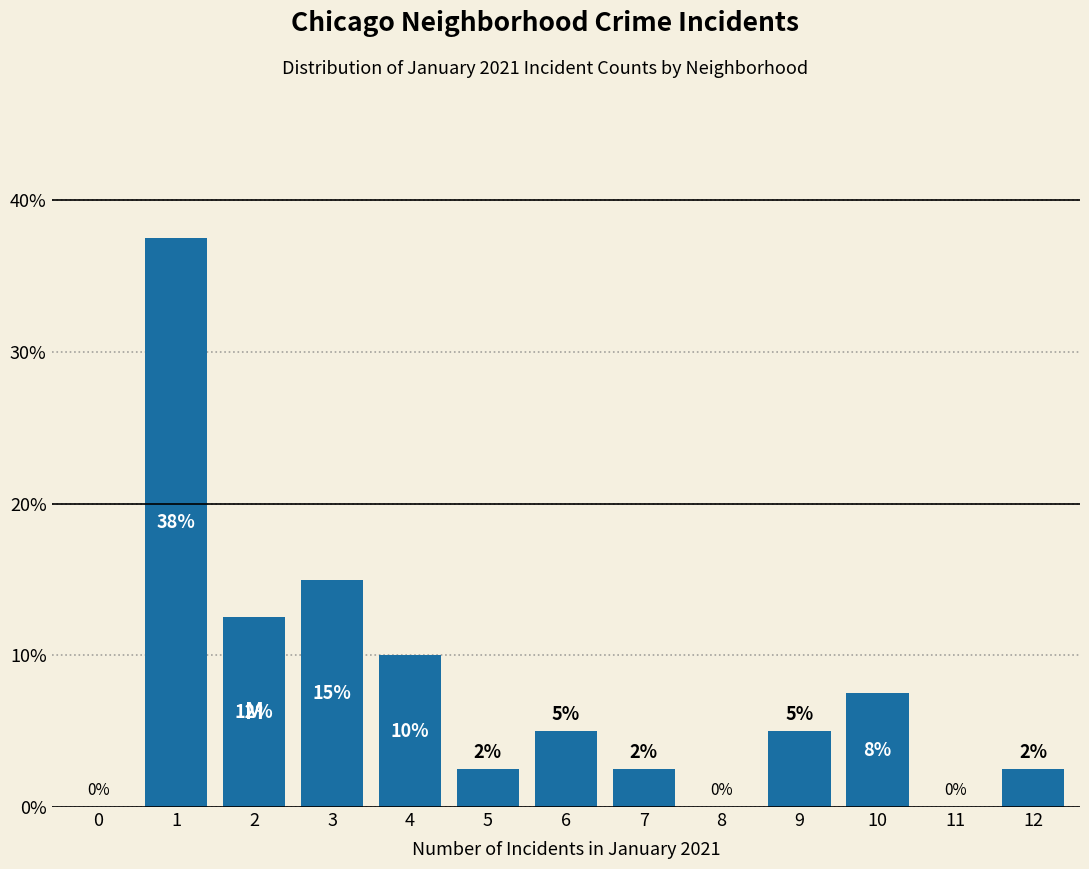

What is the maximum value shown in the chart?

37.5